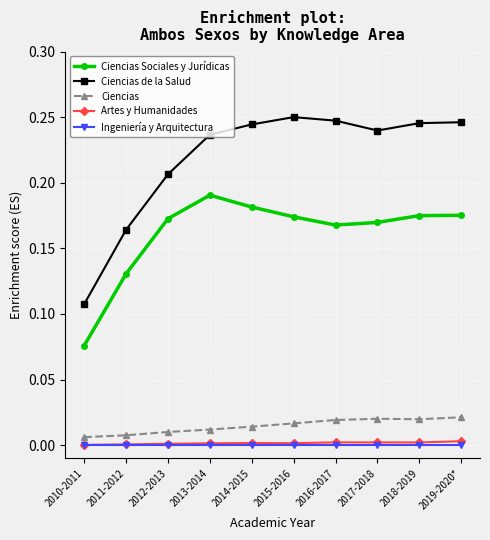

What is the label of the 9th point from the left?

2018-2019